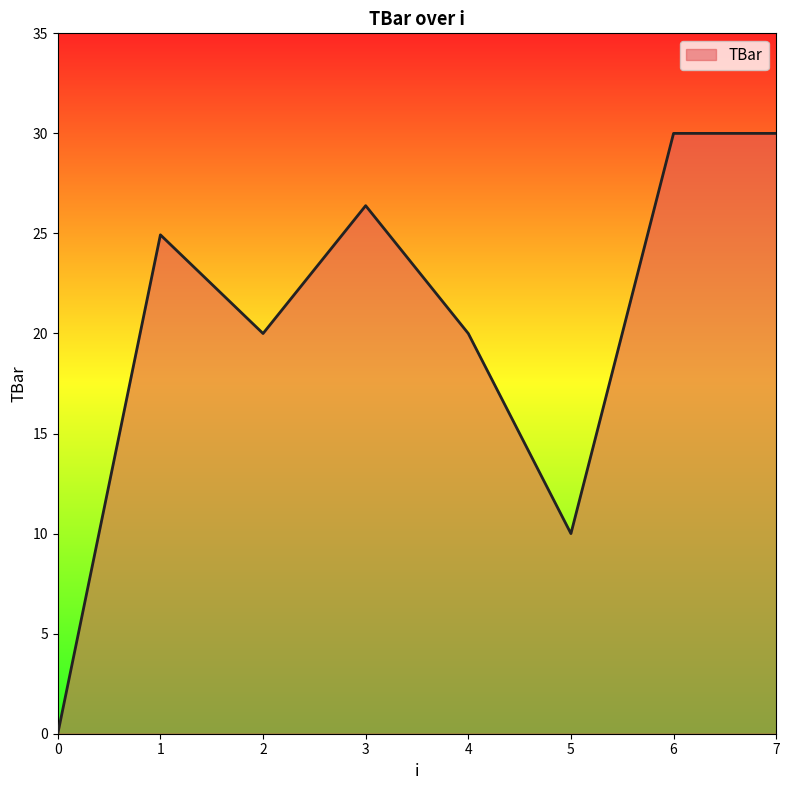

What value does the data have at 6?

30.0